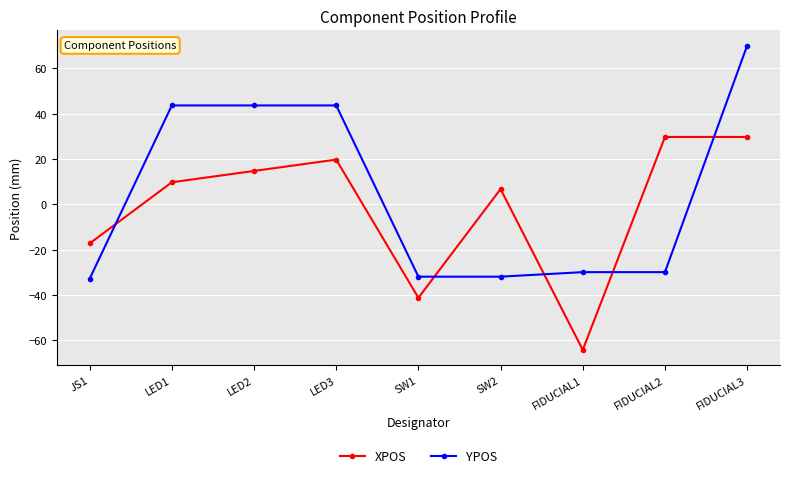

True or false: XPOS has more than 1 points higher than both neighbors.

True